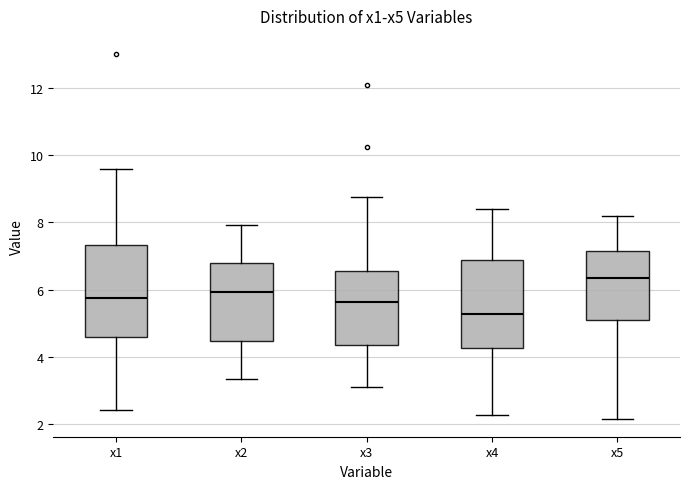

Where does the lower whisker of the box for x2 end on the y-axis? The values are not printed on the chart, so give them approximately, as read against the axis.

3.4